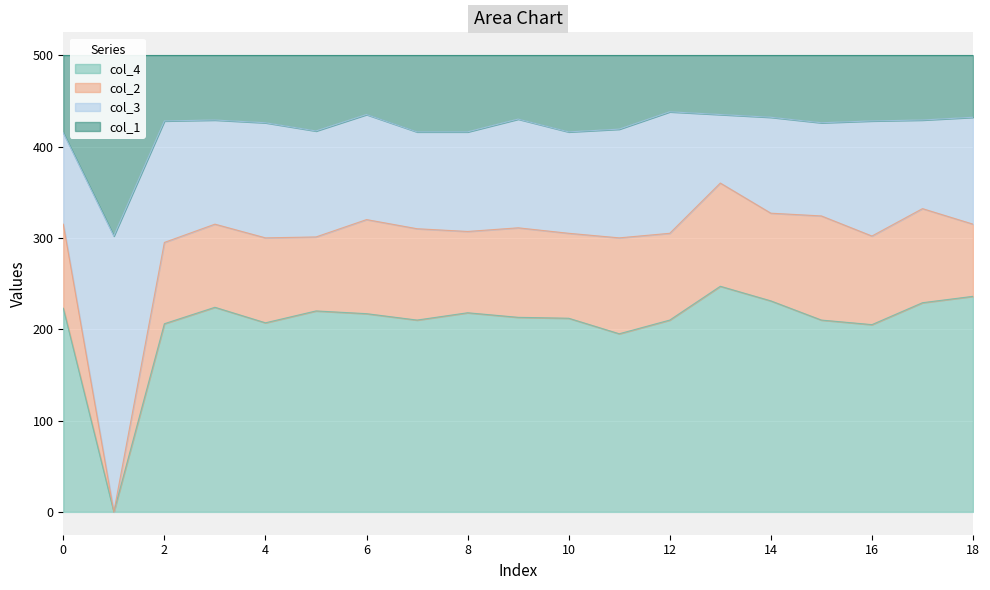

True or false: col_4 has a value of 82 at 18.

False